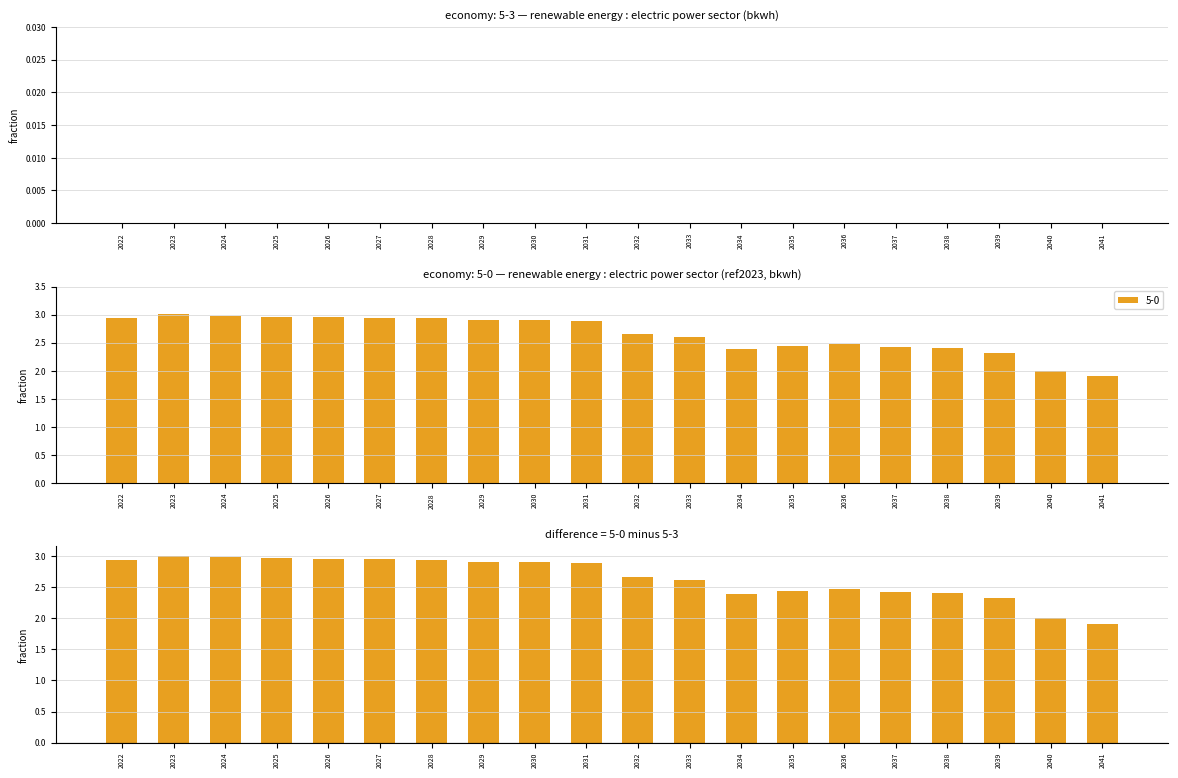

Which category has the highest value across all series?

2023